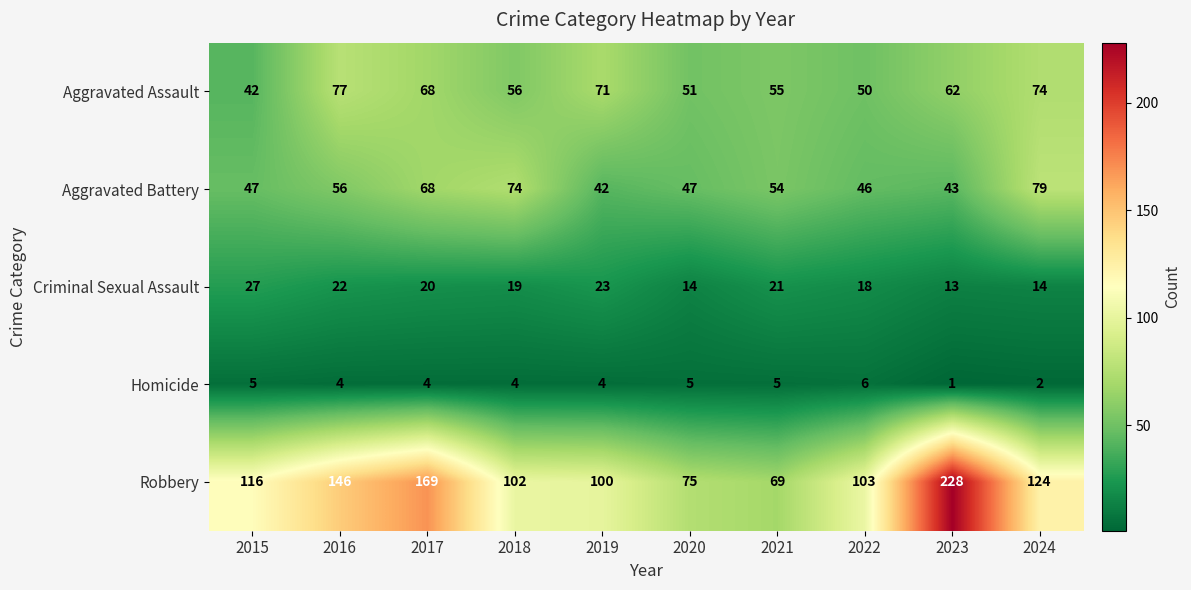

Count the number of data series in this chart.

5